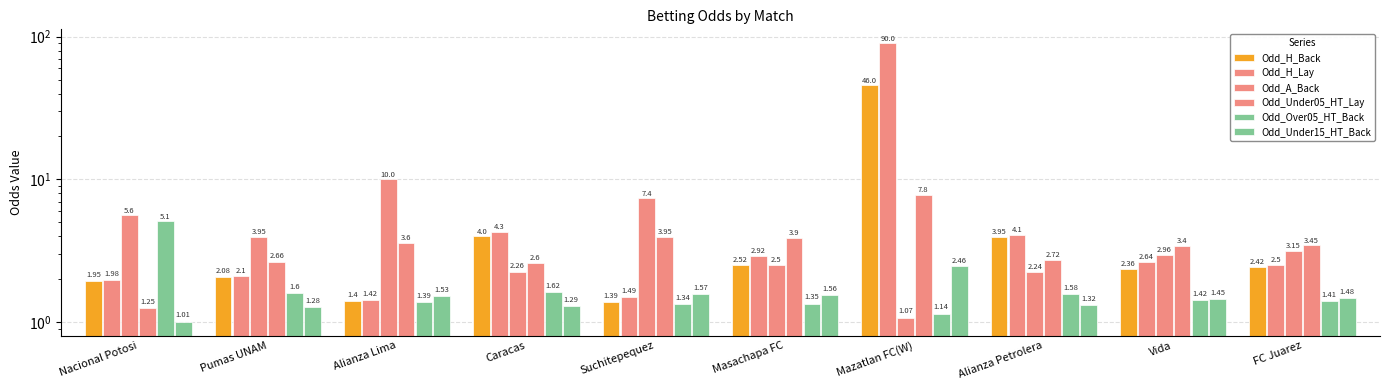

Count the number of data series in this chart.

6